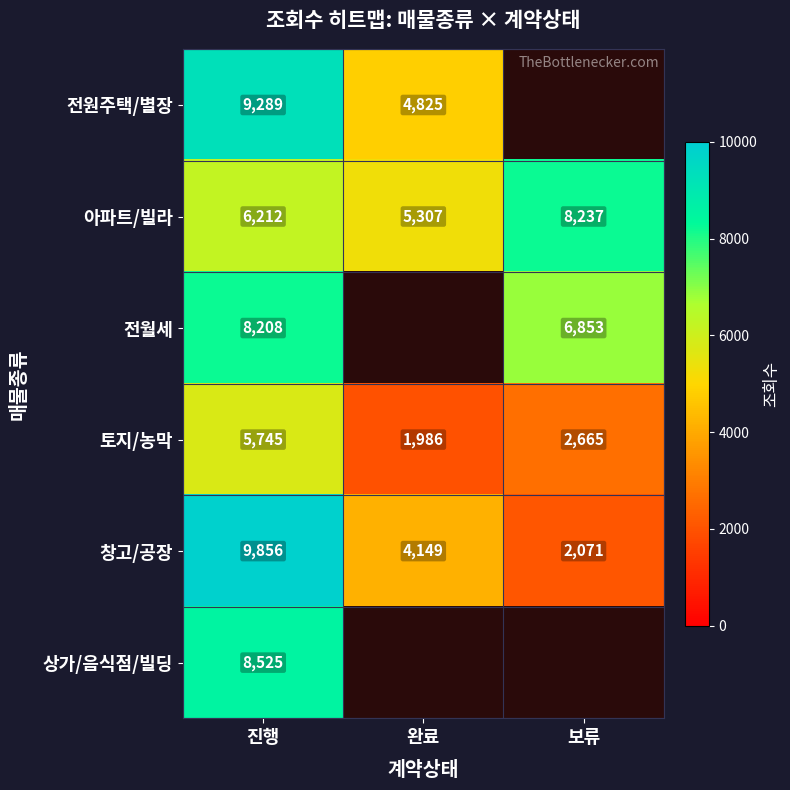

At 진행, list the series in order from smallest to largest.

토지/농막, 아파트/빌라, 전월세, 상가/음식점/빌딩, 전원주택/별장, 창고/공장